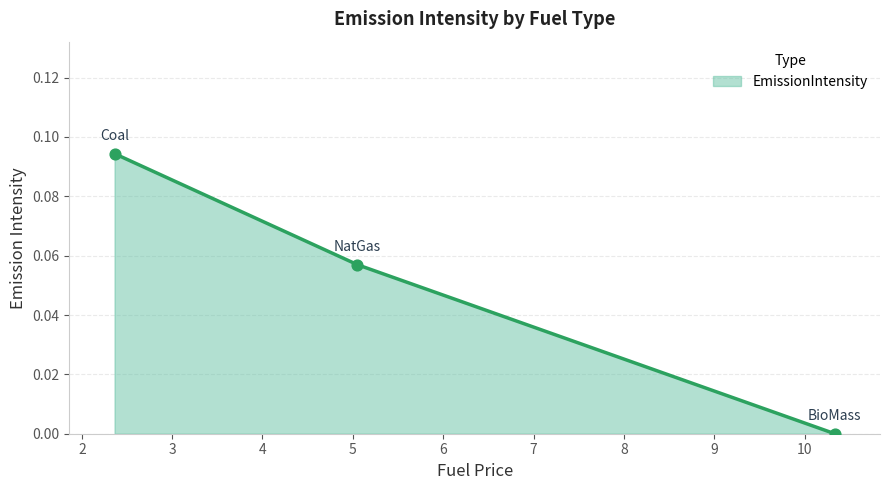

What is the change in value from NatGas to BioMass?

-0.1